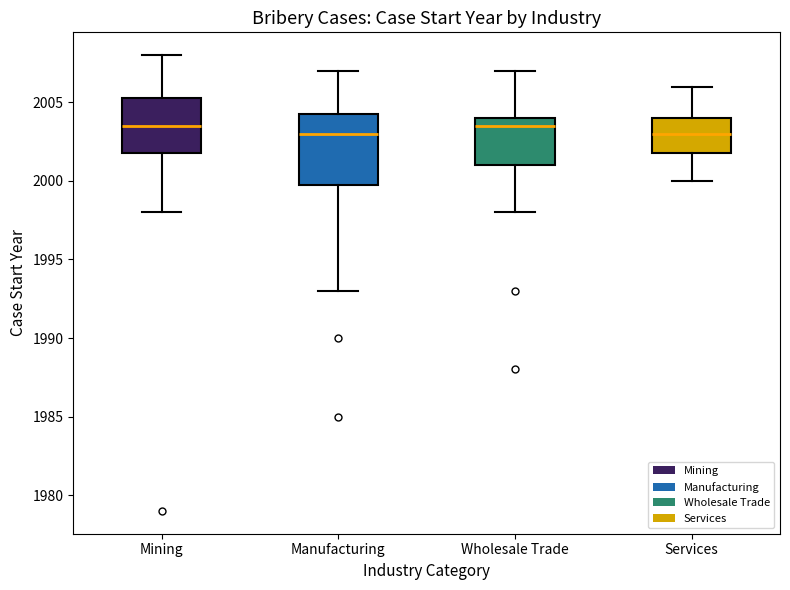

Where does the median line of the box for Wholesale Trade sit on the y-axis? The values are not printed on the chart, so give them approximately, as read against the axis.

2003.5